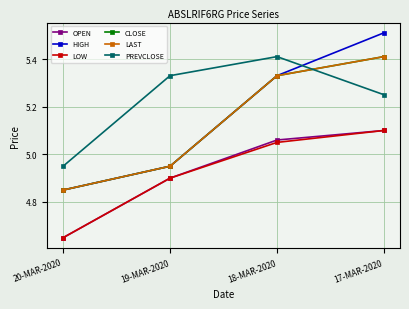

Does the chart have visible grid lines?

Yes